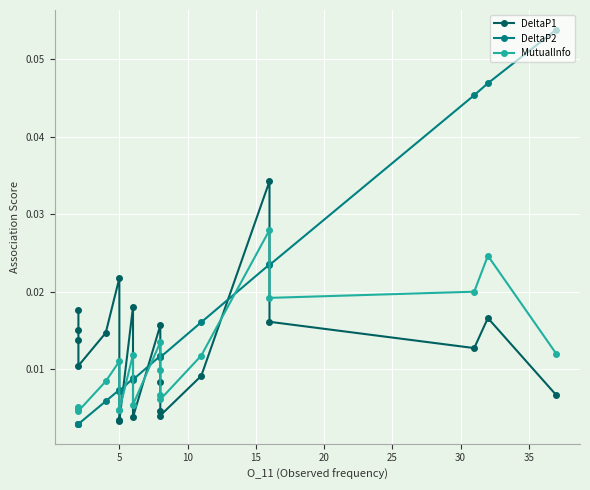

True or false: MutualInfo and DeltaP2 intersect in this chart.

True